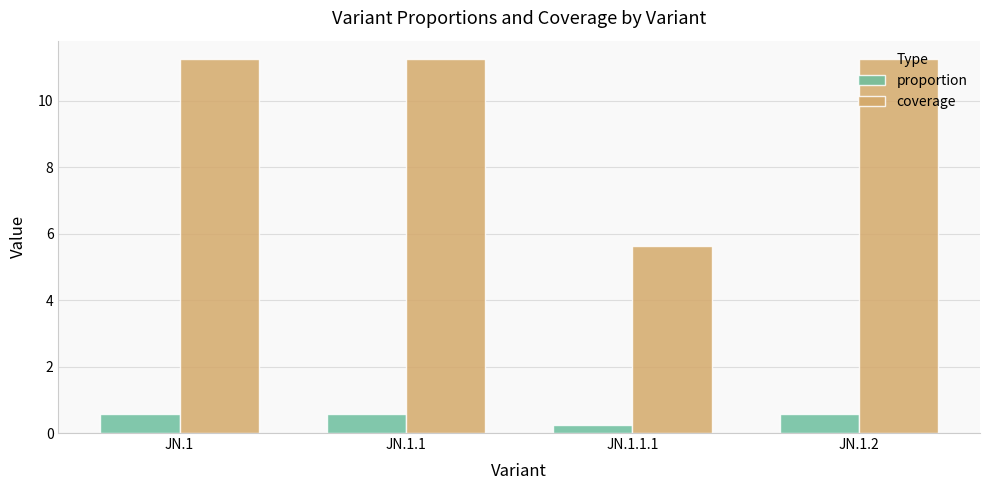

The coverage series shows 11.2 at JN.1.1. True or false?

True